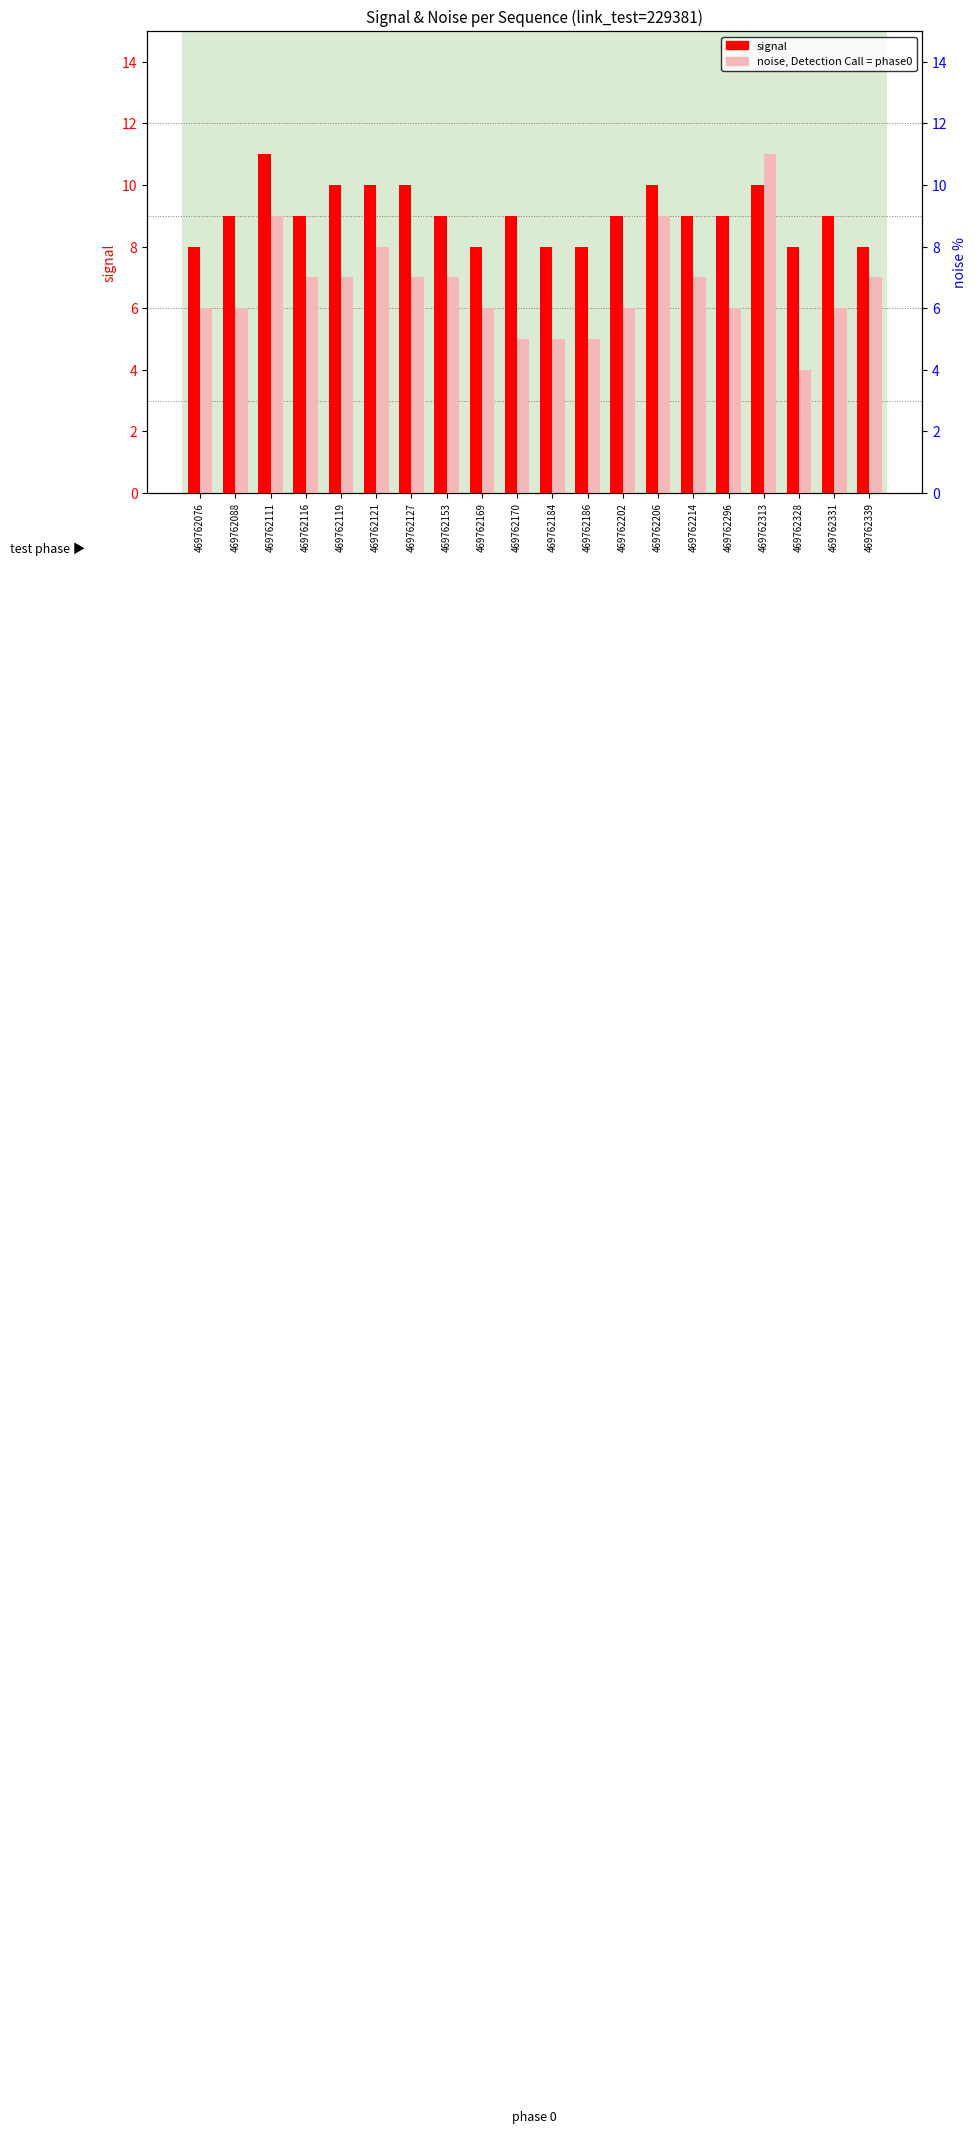

What is the total value across all series at 469762339?

15